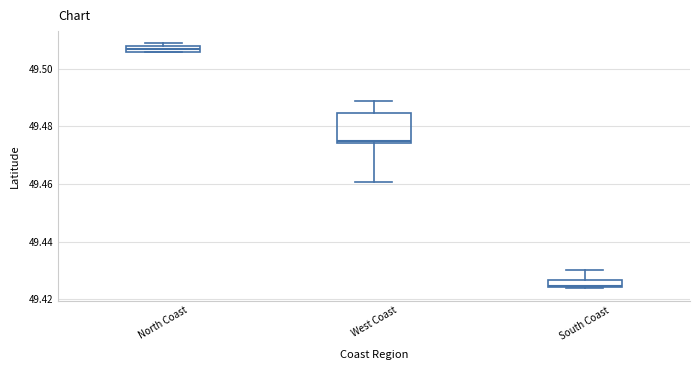

Which box's median line is the highest?

North Coast